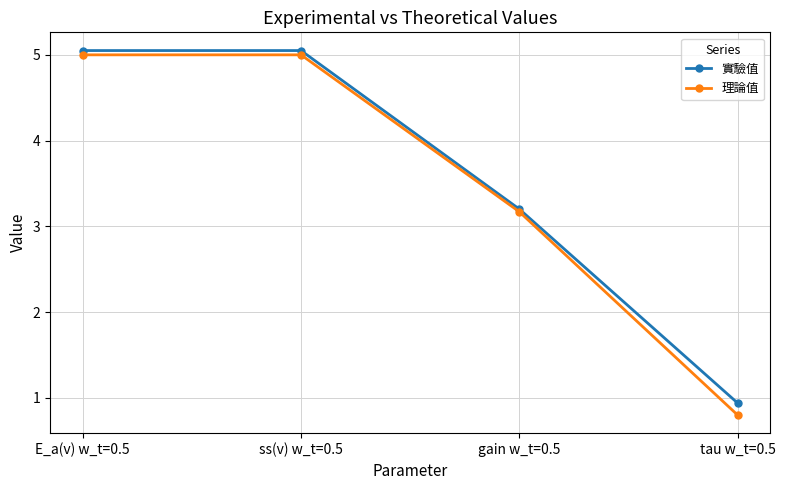

Is it true that 實驗值 equals 5.0 at ss(v) w_t=0.5?

True